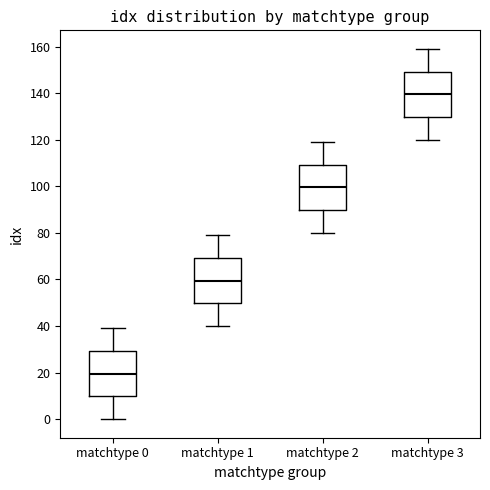

Where is the lower edge of the box for matchtype 1 on the y-axis? The values are not printed on the chart, so give them approximately, as read against the axis.

50